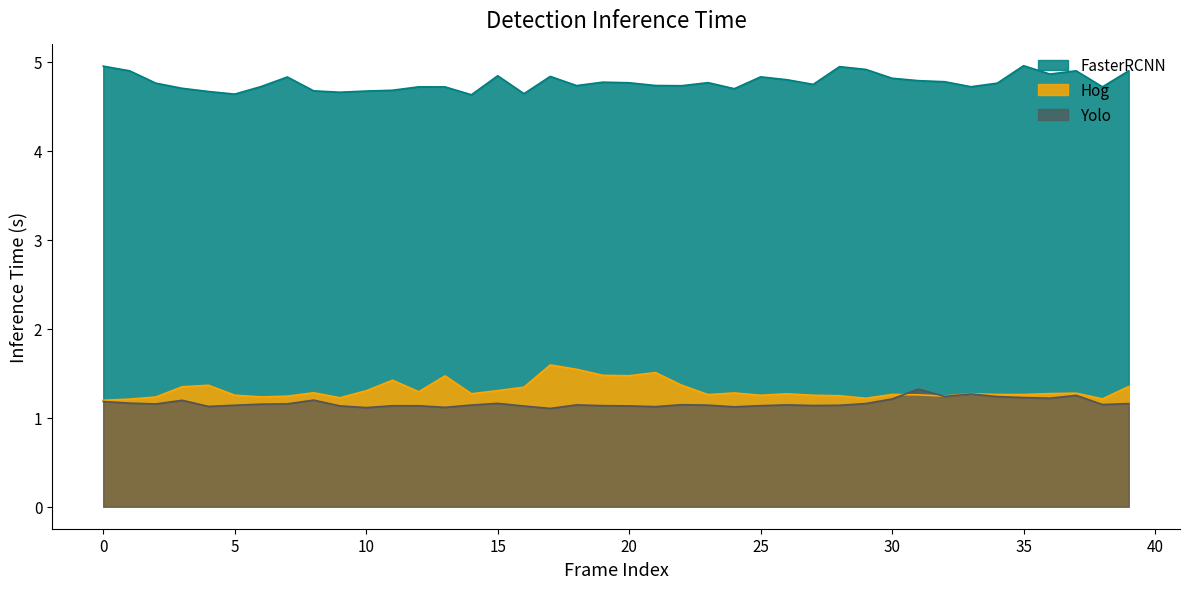

Reading left to right, what are all the values shown in this chart?

FasterRCNN: 0=5.0	1=4.9	2=4.8	3=4.7	4=4.7	5=4.6	6=4.7	7=4.8	8=4.7	9=4.7	10=4.7	11=4.7	12=4.7	13=4.7	14=4.6	15=4.8	16=4.6	17=4.8	18=4.7	19=4.8	20=4.8	21=4.7	22=4.7	23=4.8	24=4.7	25=4.8	26=4.8	27=4.7	28=4.9	29=4.9	30=4.8	31=4.8	32=4.8	33=4.7	34=4.8	35=5.0	36=4.9	37=4.9	38=4.7	39=4.9
Hog: 0=1.2	1=1.2	2=1.2	3=1.3	4=1.4	5=1.3	6=1.2	7=1.2	8=1.3	9=1.2	10=1.3	11=1.4	12=1.3	13=1.5	14=1.3	15=1.3	16=1.3	17=1.6	18=1.5	19=1.5	20=1.5	21=1.5	22=1.4	23=1.3	24=1.3	25=1.3	26=1.3	27=1.3	28=1.2	29=1.2	30=1.3	31=1.3	32=1.2	33=1.3	34=1.3	35=1.3	36=1.3	37=1.3	38=1.2	39=1.4
Yolo: 0=1.2	1=1.2	2=1.2	3=1.2	4=1.1	5=1.1	6=1.2	7=1.2	8=1.2	9=1.1	10=1.1	11=1.1	12=1.1	13=1.1	14=1.1	15=1.2	16=1.1	17=1.1	18=1.1	19=1.1	20=1.1	21=1.1	22=1.1	23=1.1	24=1.1	25=1.1	26=1.1	27=1.1	28=1.1	29=1.2	30=1.2	31=1.3	32=1.2	33=1.3	34=1.2	35=1.2	36=1.2	37=1.3	38=1.1	39=1.2